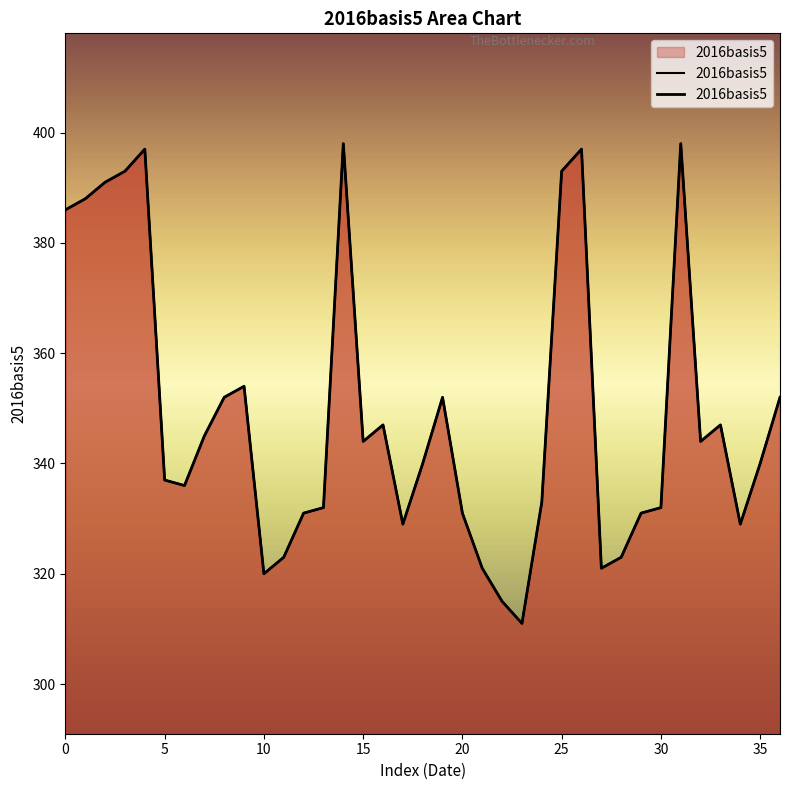

Count the number of values greater than 340.

18